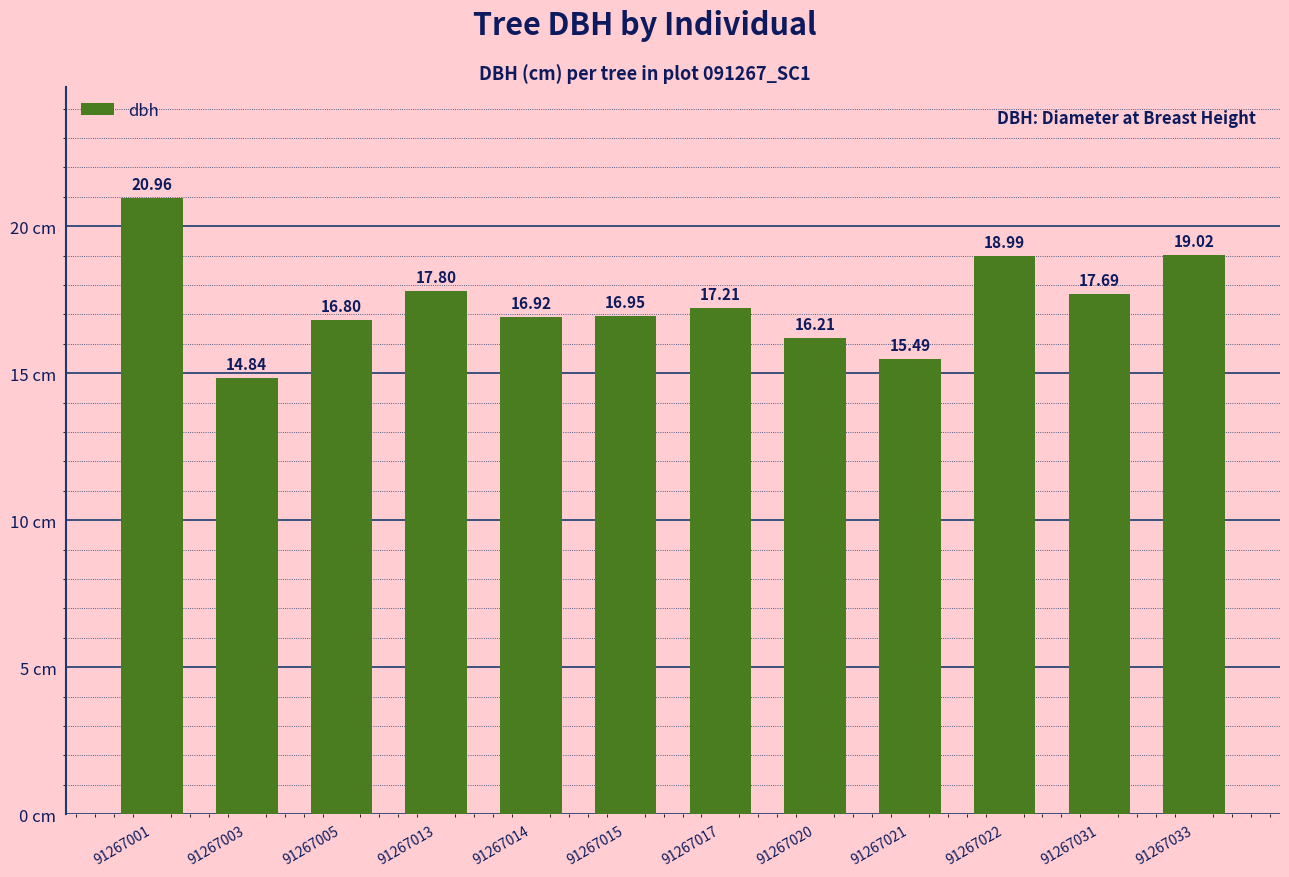

What is the difference between the maximum and second lowest values?

5.5